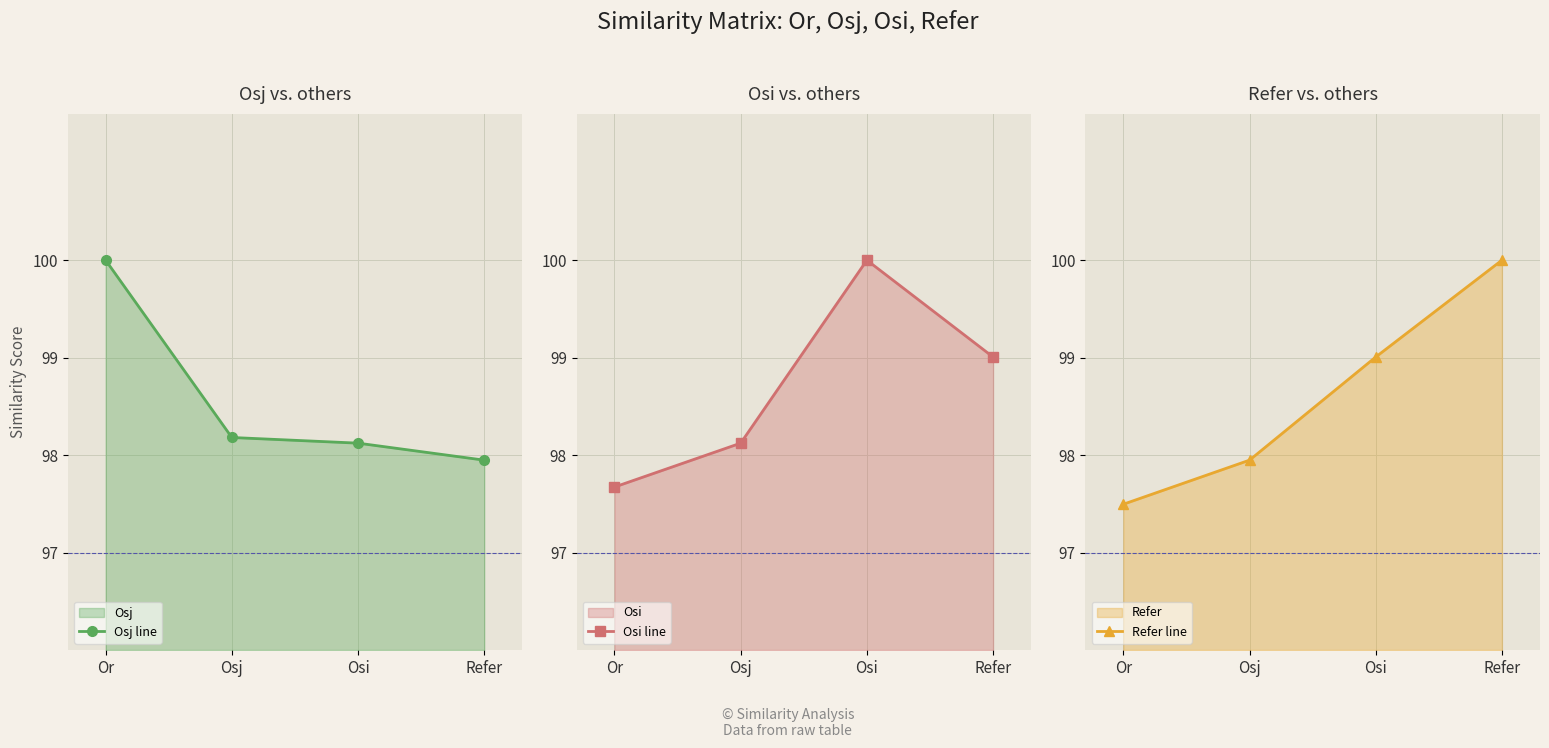

What is the value of the Refer line point at the 2nd from the left?

97.9